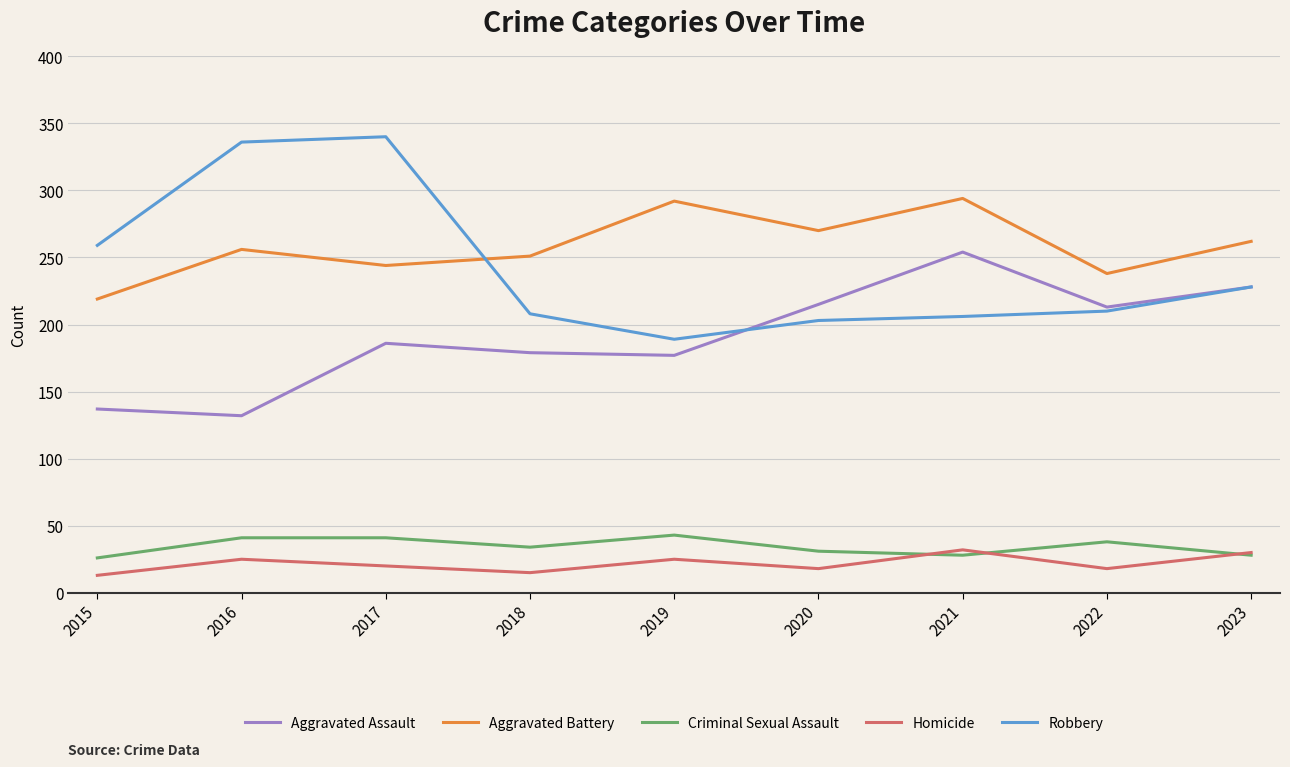

At which category is the sum across all series the highest?

2017